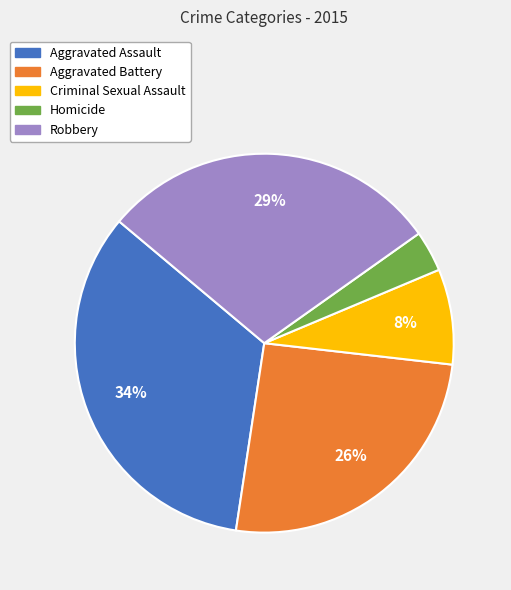

Does Aggravated Assault represent more than half of the total?

No